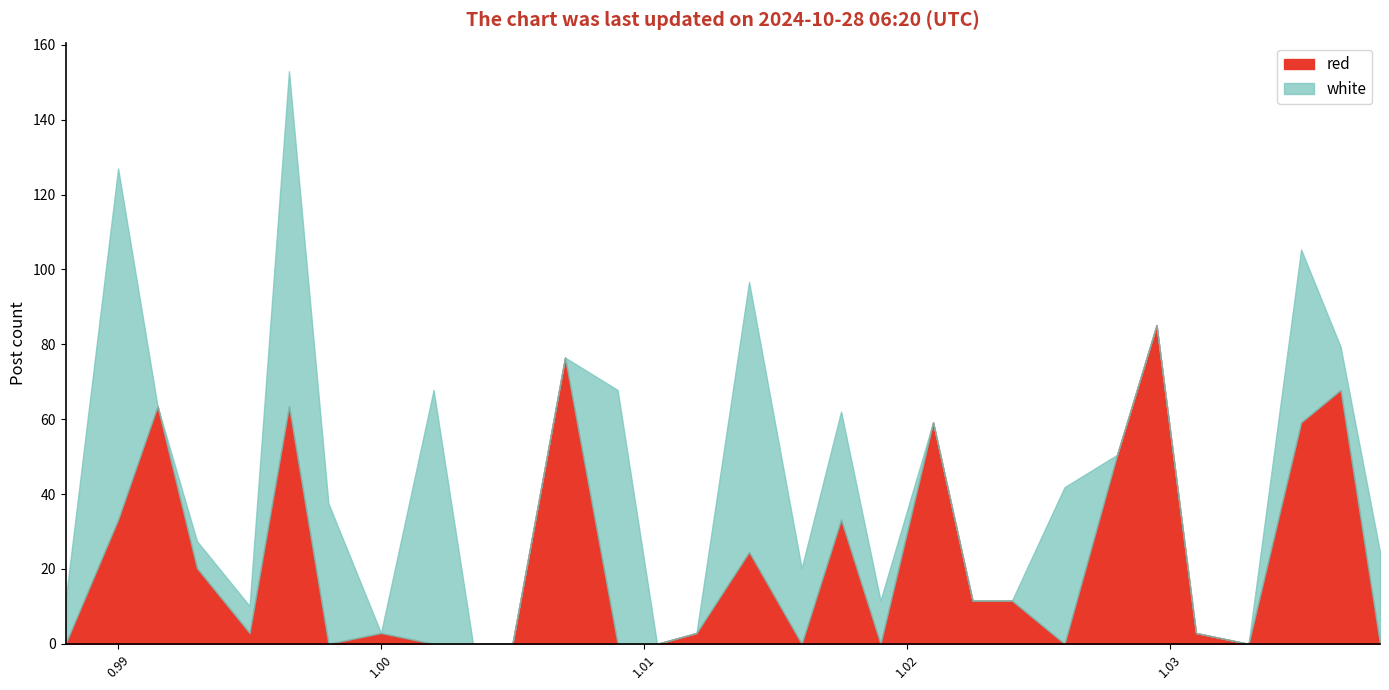

At which category does white reach its first local valley?

0.9915